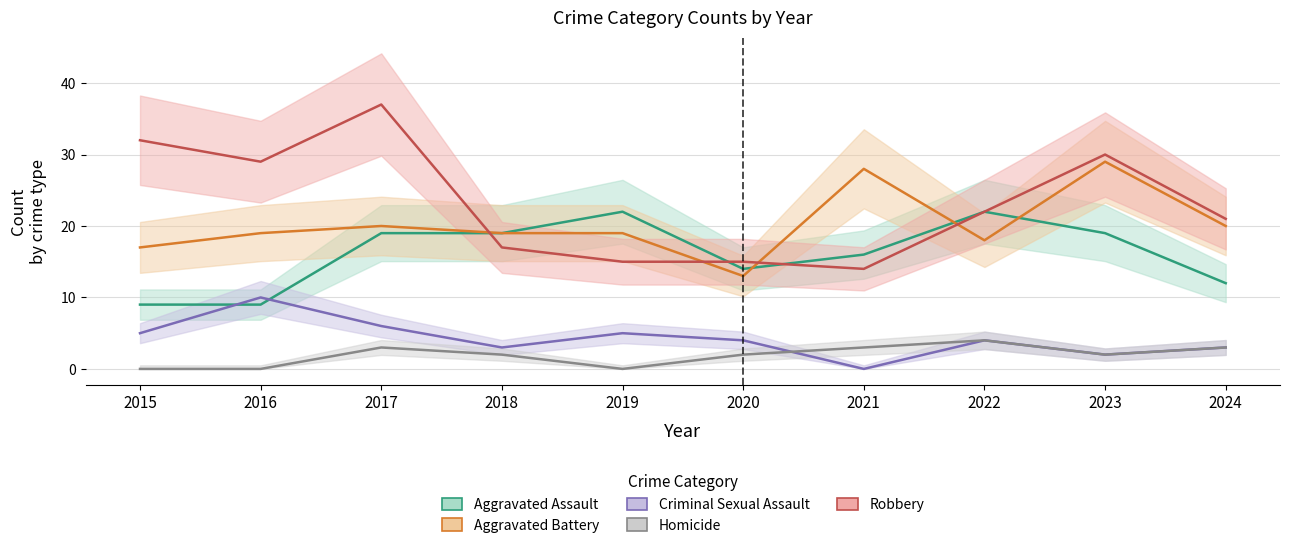

Is it true that Homicide equals 2 at 2023?

True